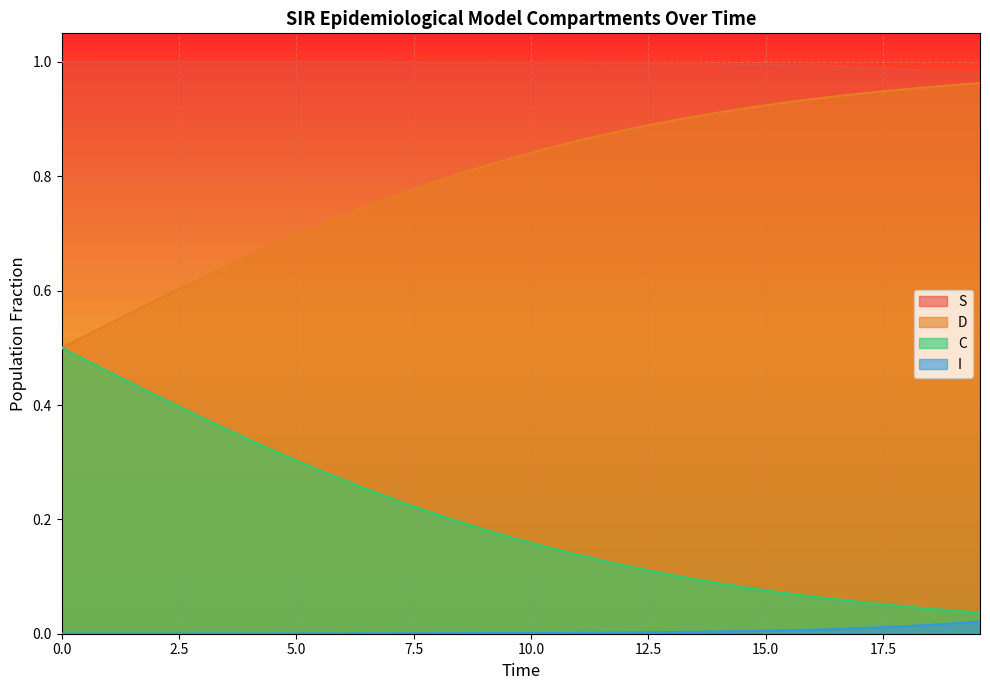

Which series has the widest spread of values?

D